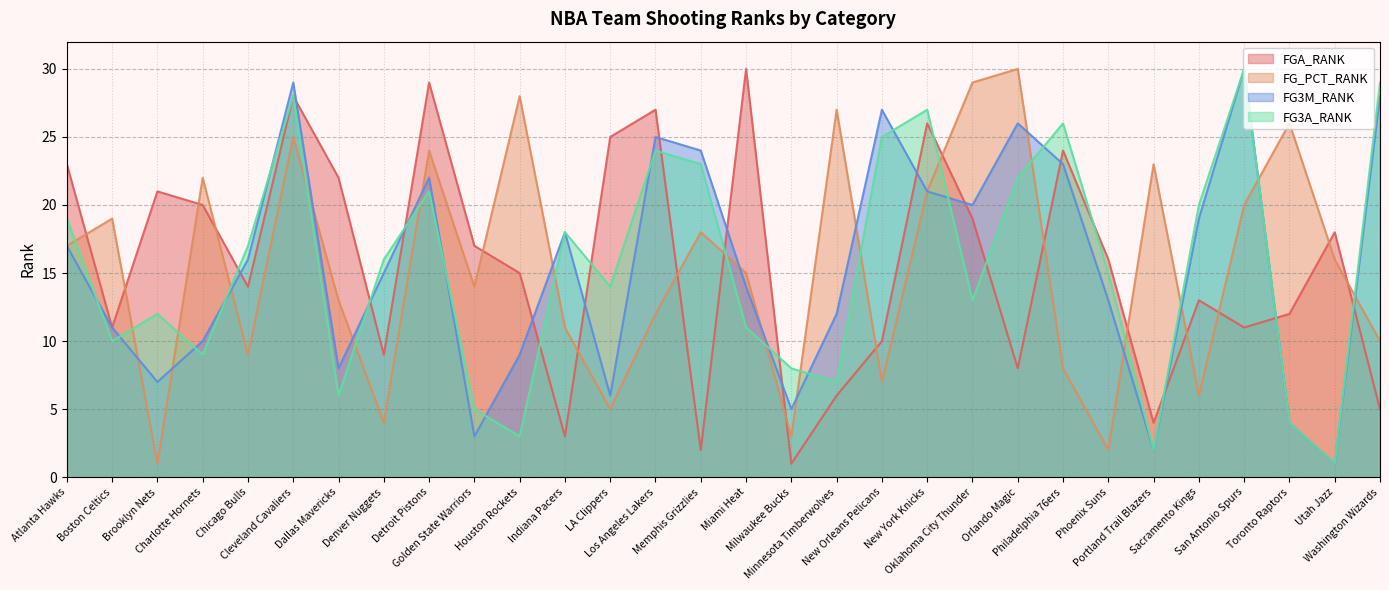

How many lines are shown in the chart?

4